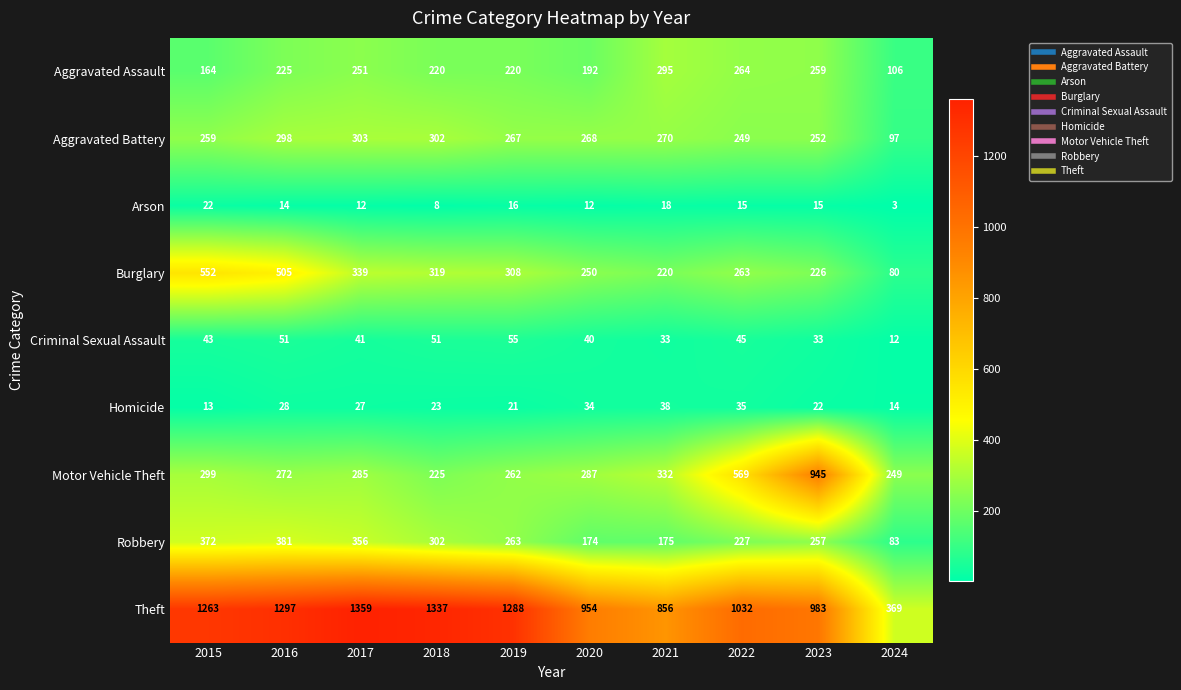

What is the difference between the second highest and second lowest values in the Criminal Sexual Assault series?

18